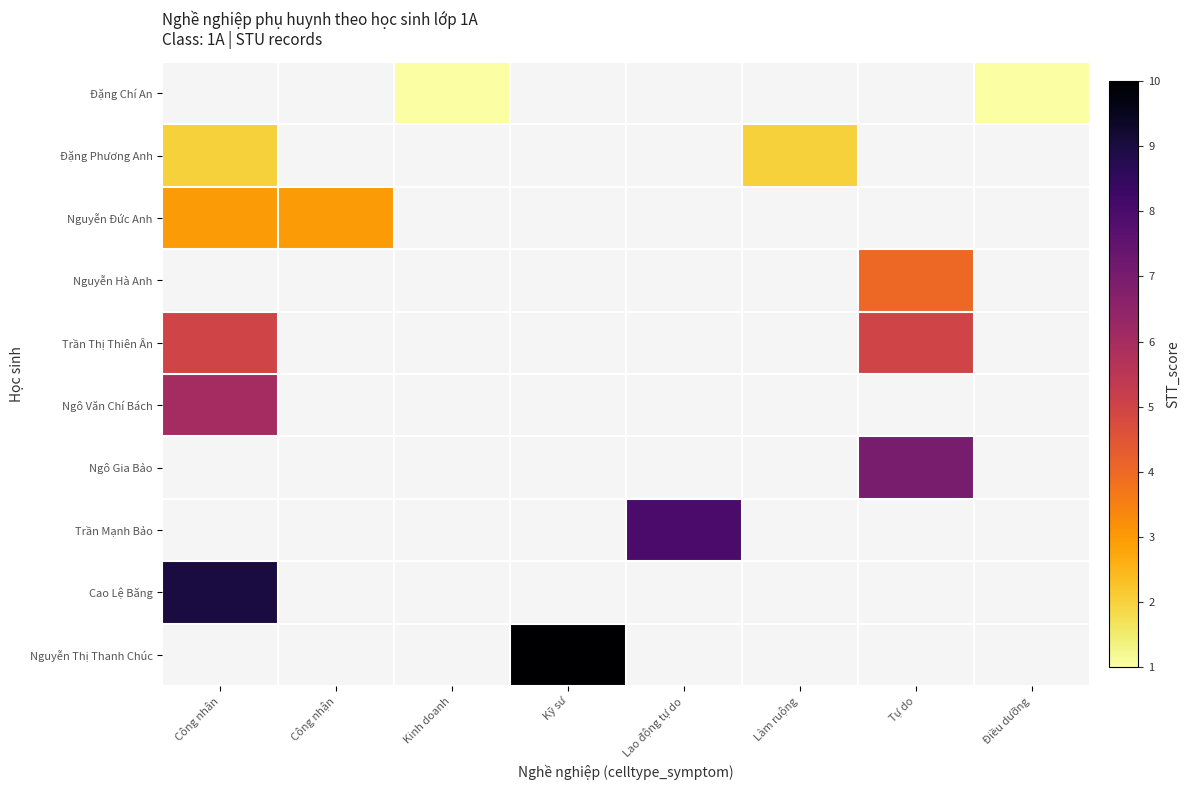

Which has a higher value, Kinh doanh or Kỹ sư?

Kỹ sư